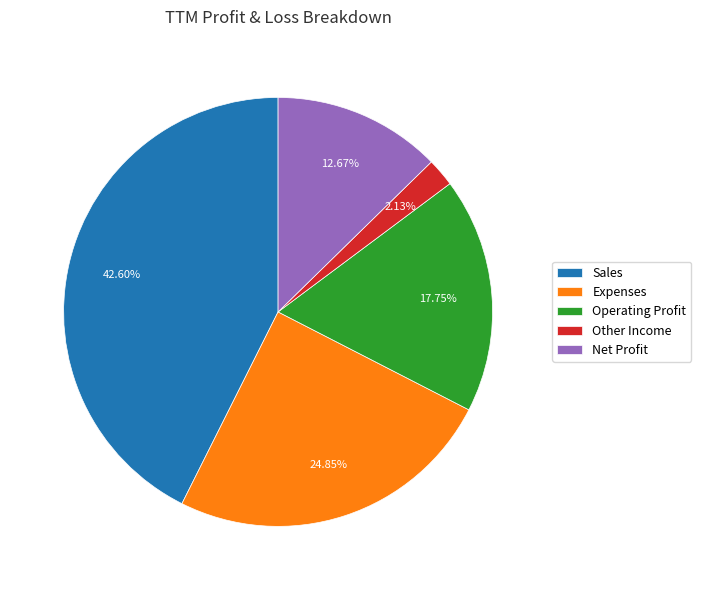

To the nearest percent, what portion does Other Income represent?

2%